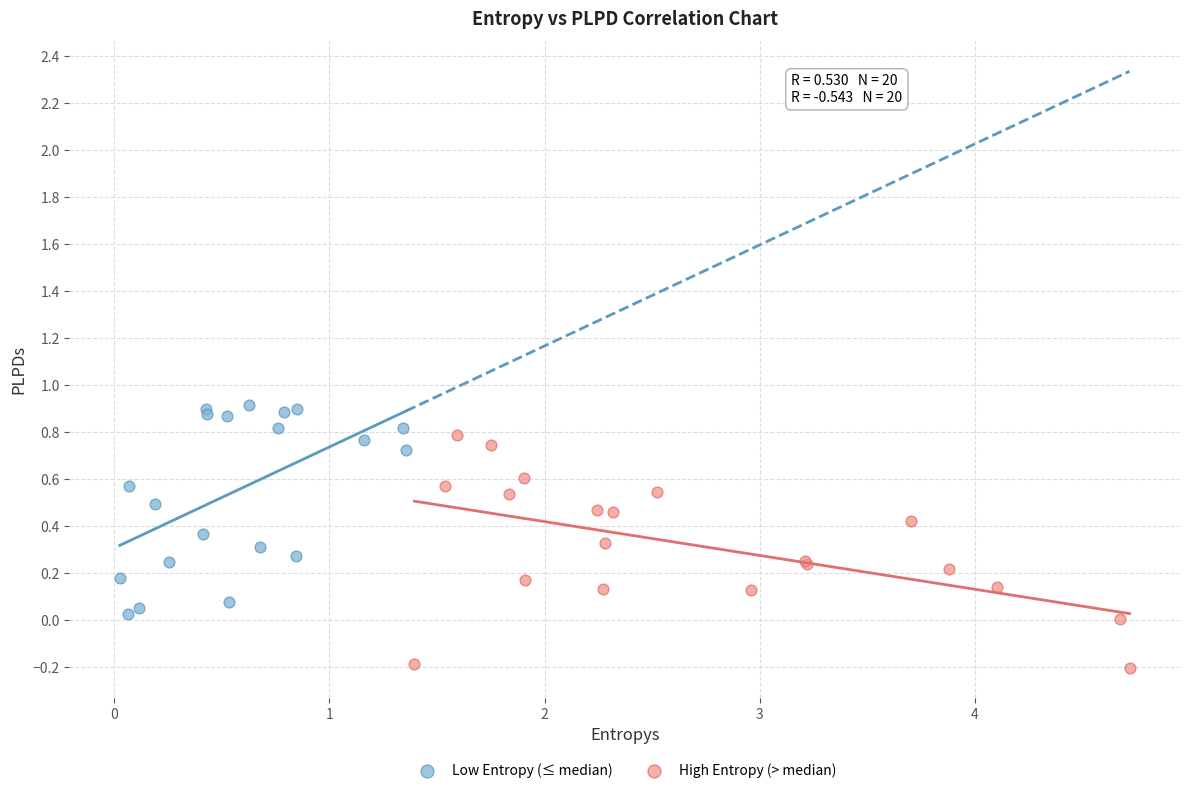

Which series contains the lowest Y value?

High Entropy (> median)